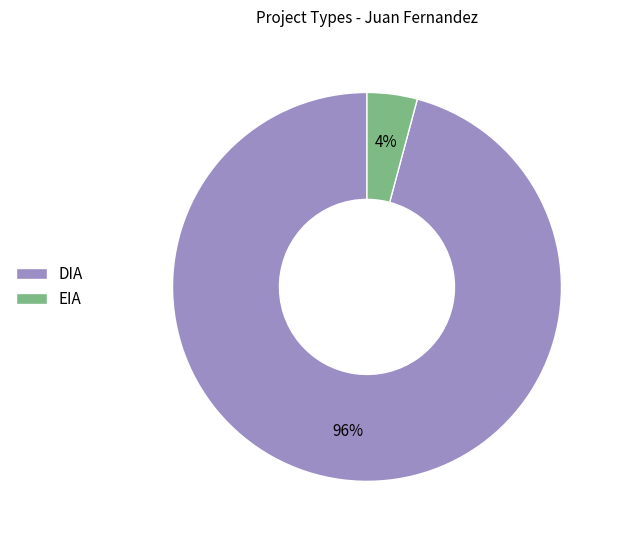

Combined, do DIA and EIA account for over 50%?

Yes